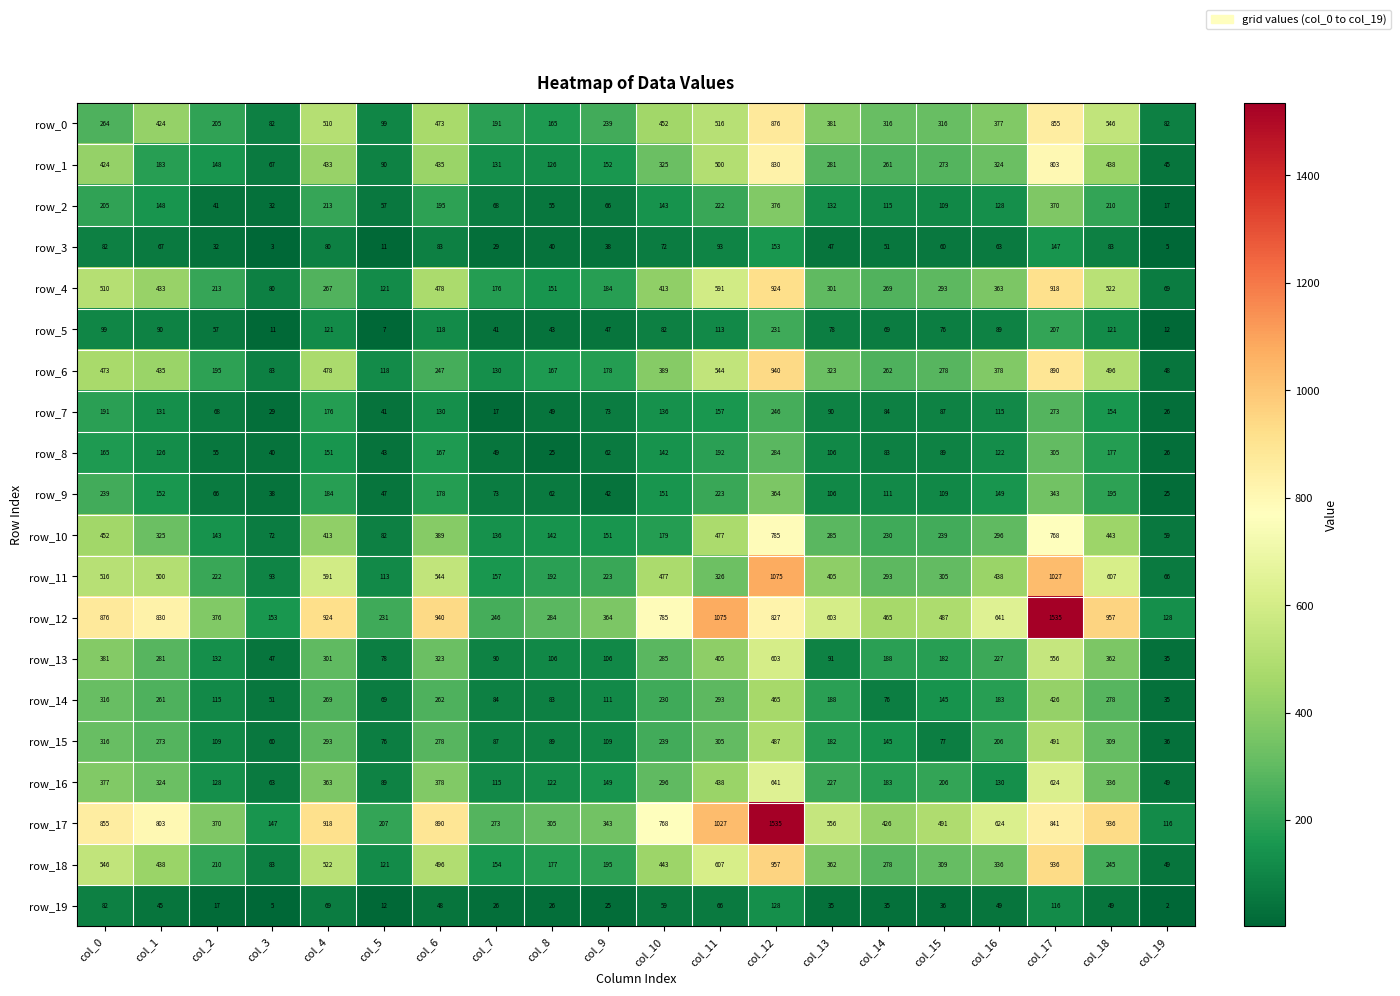

Rank the categories by row_2 value from lowest to highest.

col_19, col_3, col_2, col_8, col_5, col_9, col_7, col_15, col_14, col_16, col_13, col_10, col_1, col_6, col_0, col_18, col_4, col_11, col_17, col_12